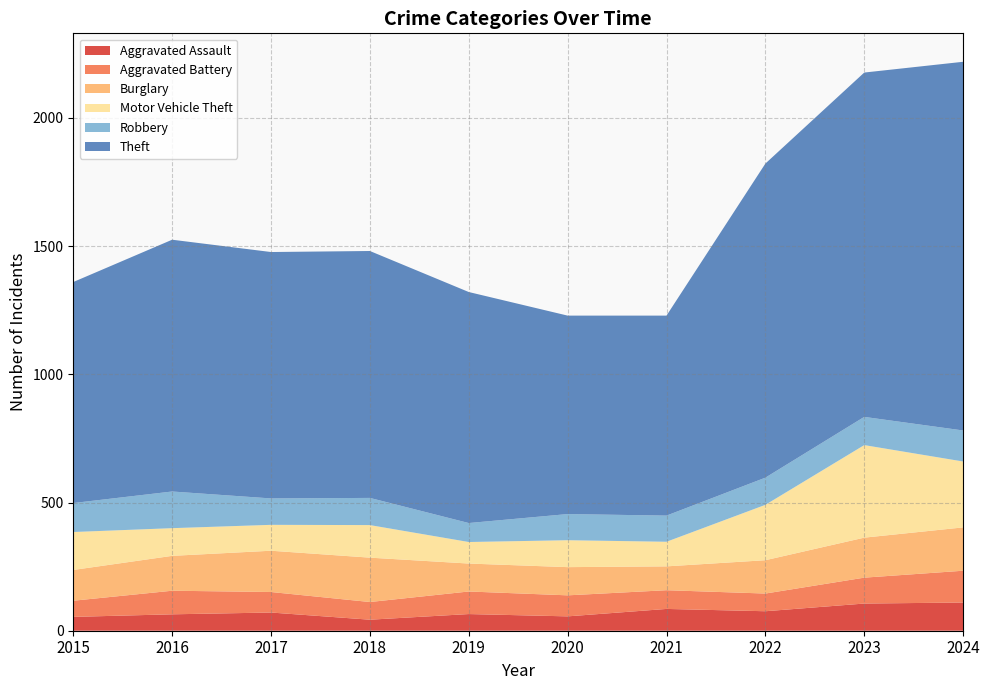

Reading right to left, transcribe all the data shown in this chart.

Aggravated Assault: 2024=110	2023=106	2022=76	2021=85	2020=56	2019=65	2018=43	2017=71	2016=64	2015=54
Aggravated Battery: 2024=124	2023=101	2022=69	2021=73	2020=82	2019=88	2018=69	2017=80	2016=92	2015=63
Burglary: 2024=169	2023=156	2022=130	2021=93	2020=110	2019=109	2018=173	2017=161	2016=136	2015=120
Motor Vehicle Theft: 2024=257	2023=361	2022=216	2021=96	2020=105	2019=84	2018=127	2017=101	2016=108	2015=148
Robbery: 2024=121	2023=110	2022=106	2021=102	2020=102	2019=74	2018=106	2017=103	2016=143	2015=113
Theft: 2024=1438	2023=1343	2022=1225	2021=780	2020=774	2019=901	2018=963	2017=961	2016=982	2015=862